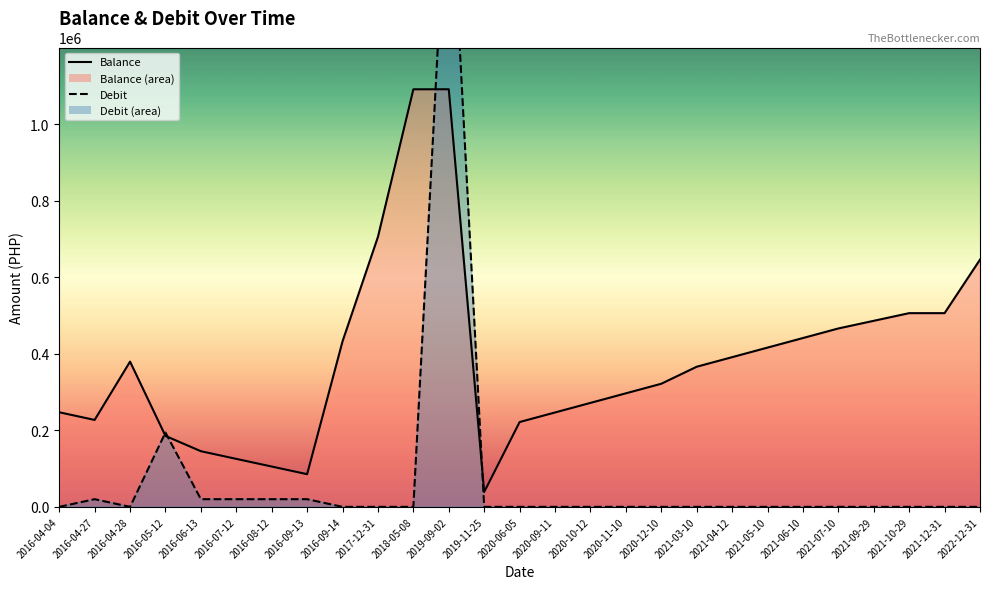

Which series changed the most between 2016-09-14 and 2021-06-10?

Balance